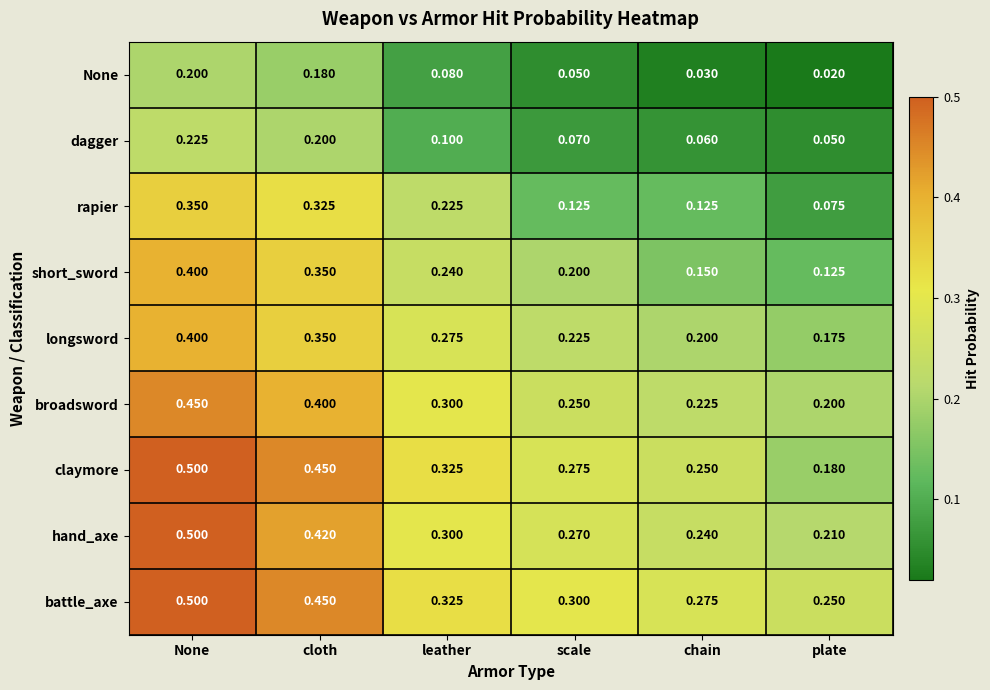

At which label does longsword reach its minimum?

plate